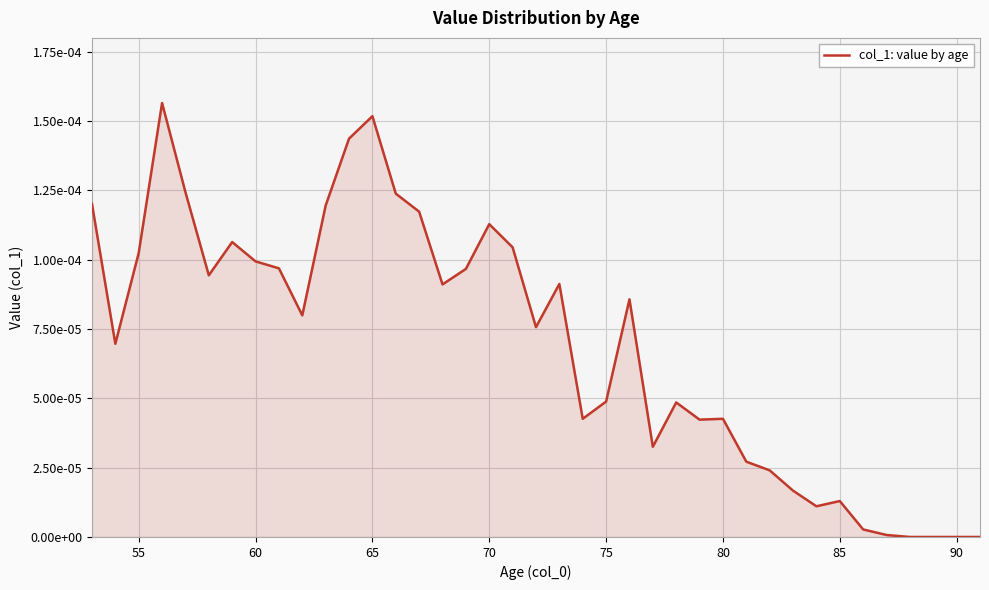

True or false: there are more than 0 points higher than both neighbors.

True